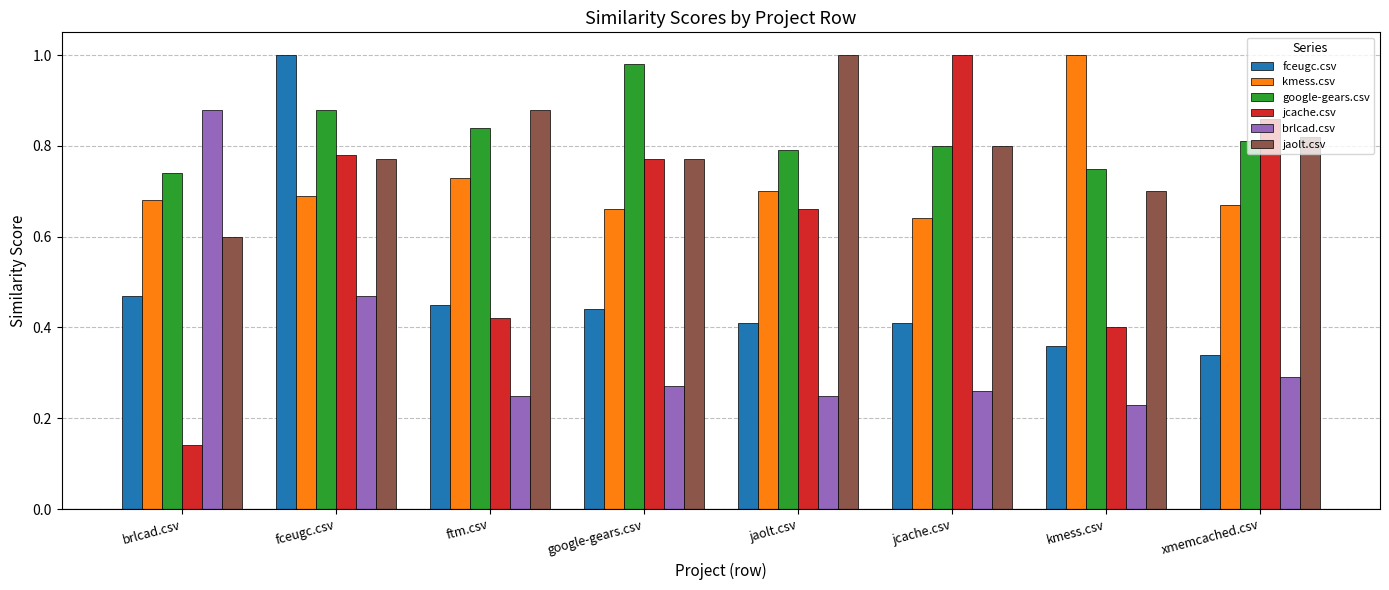

Is the value of kmess.csv at ftm.csv greater than the value of jaolt.csv at google-gears.csv?

No